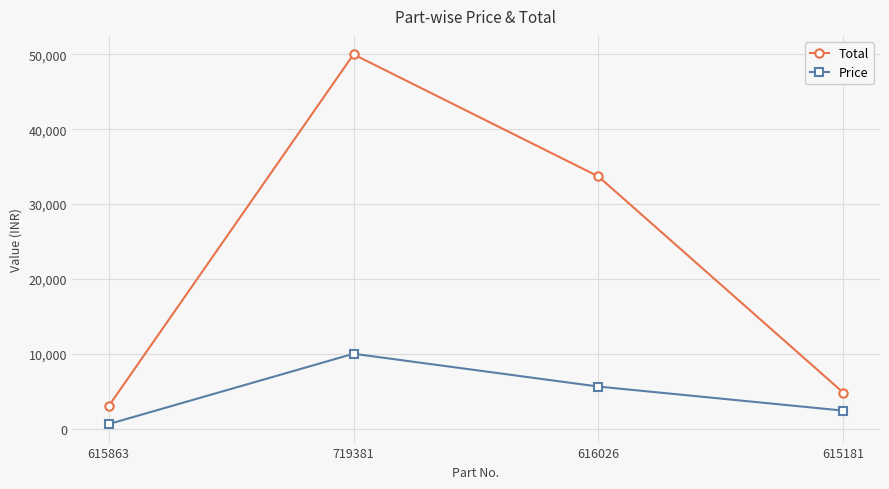

At which category is the sum across all series the highest?

719381